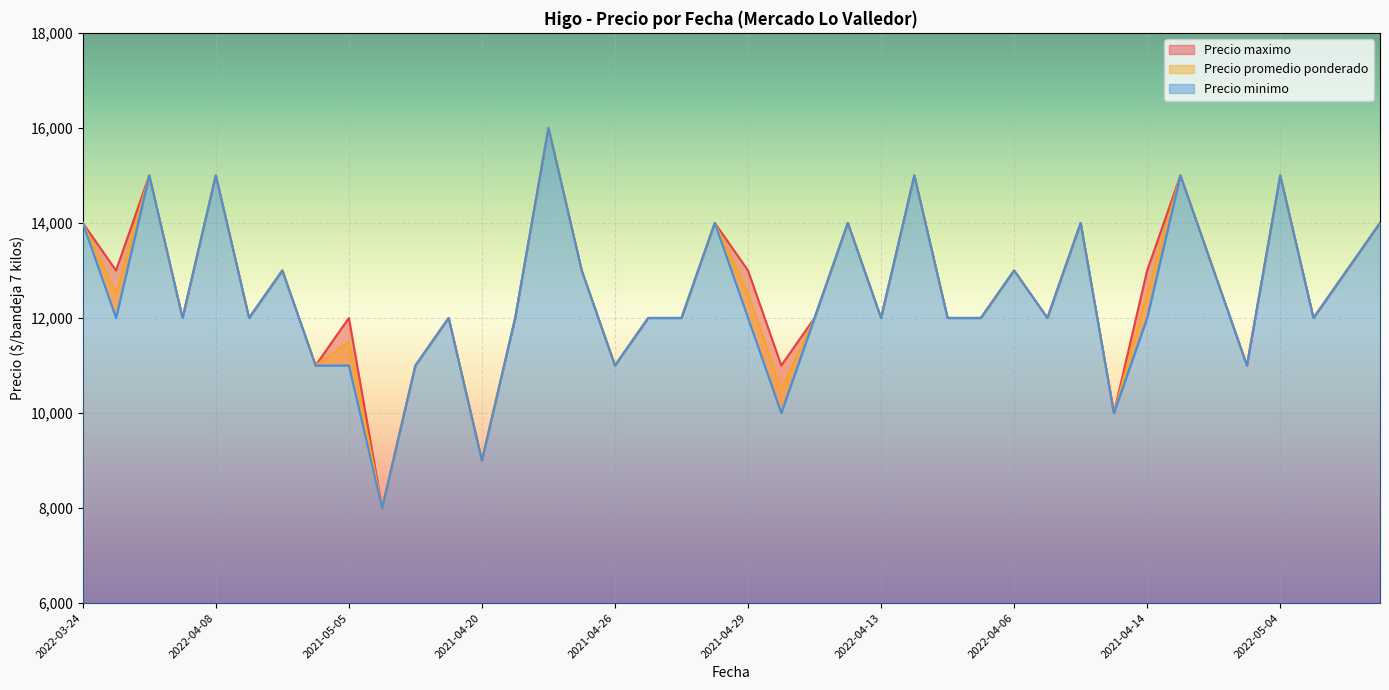

What is the label of the 30th point from the right?

2021-05-06